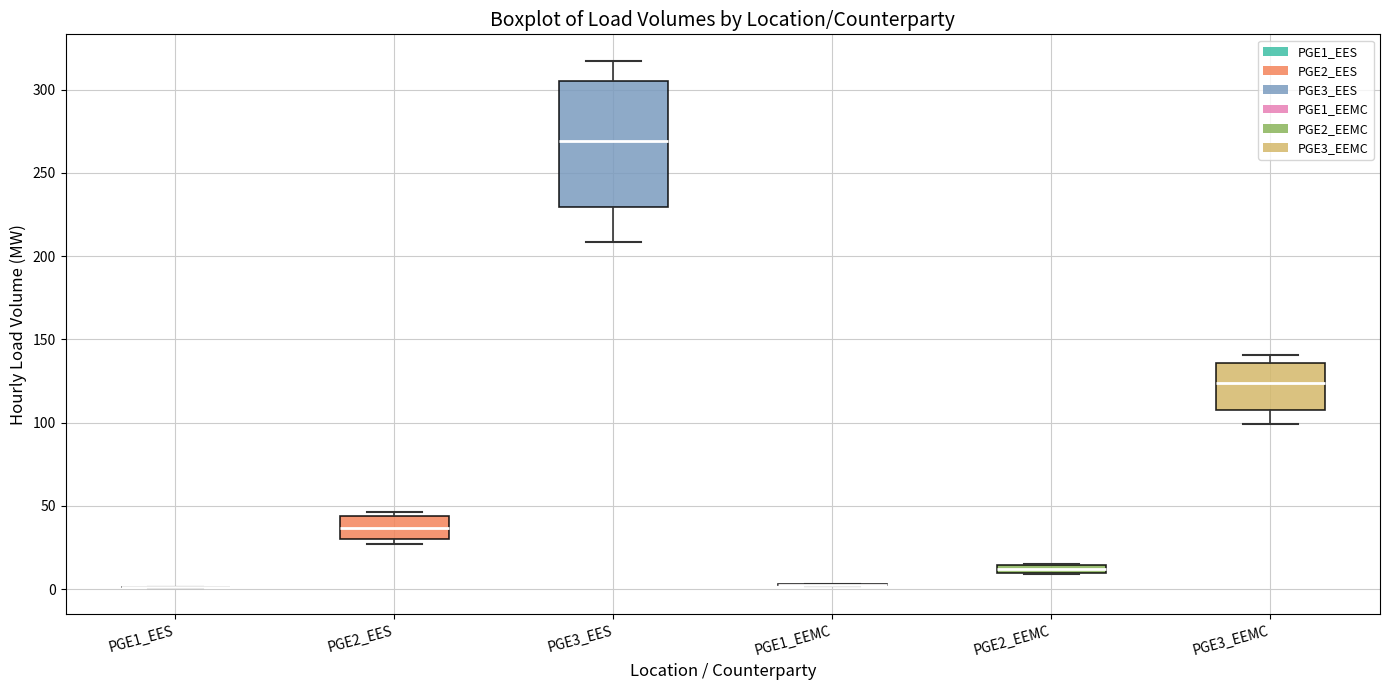

Comparing the boxes themselves (not the whiskers), which one is the tallest?

PGE3_EES